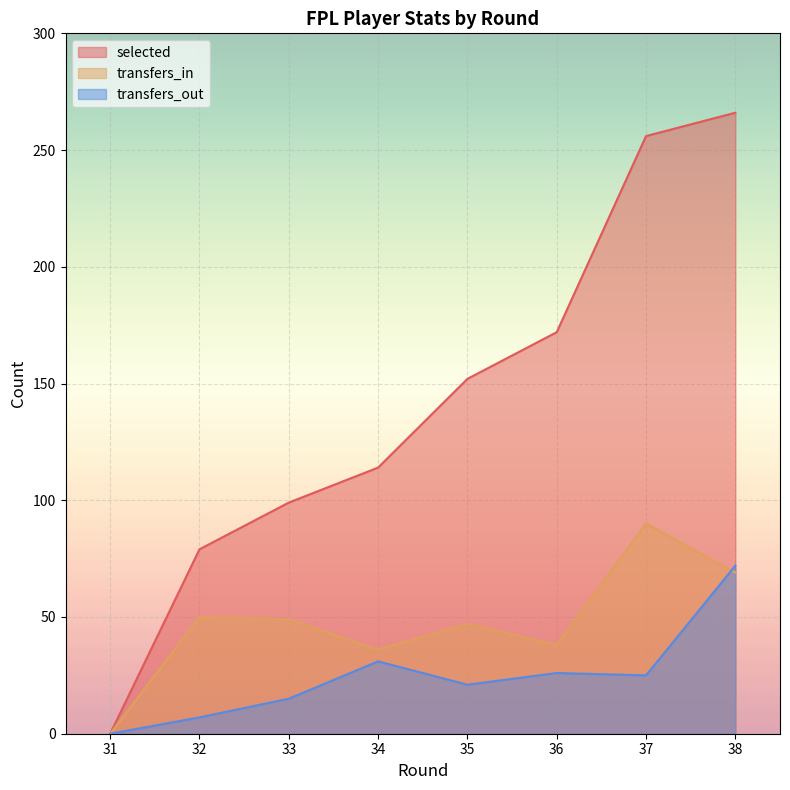

What is the sum of all selected values?

1138